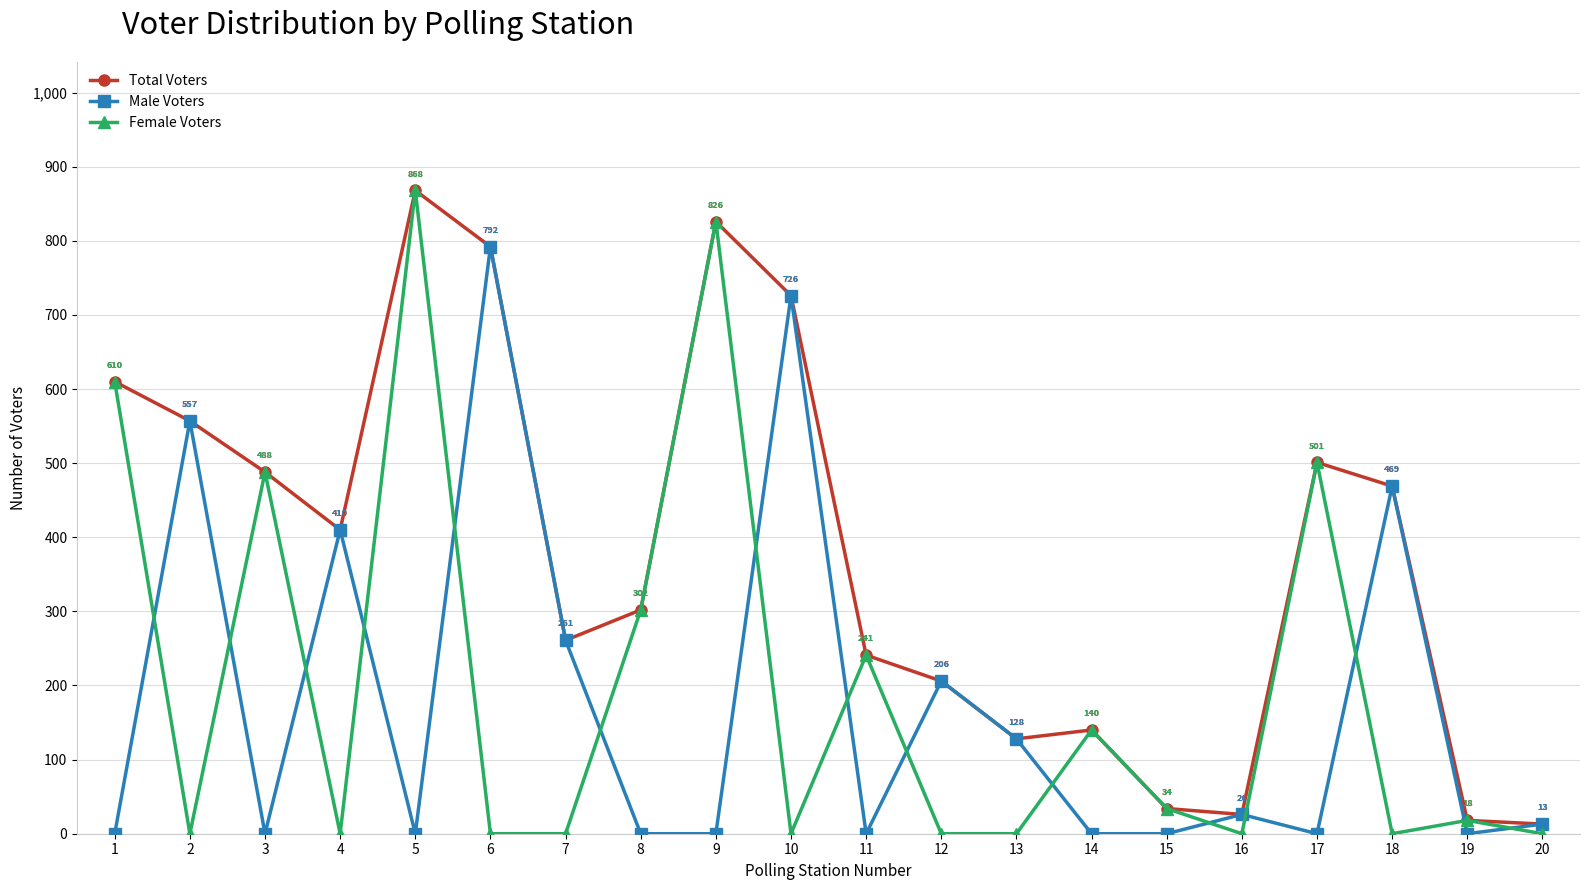

What is the maximum value shown in the chart?

868